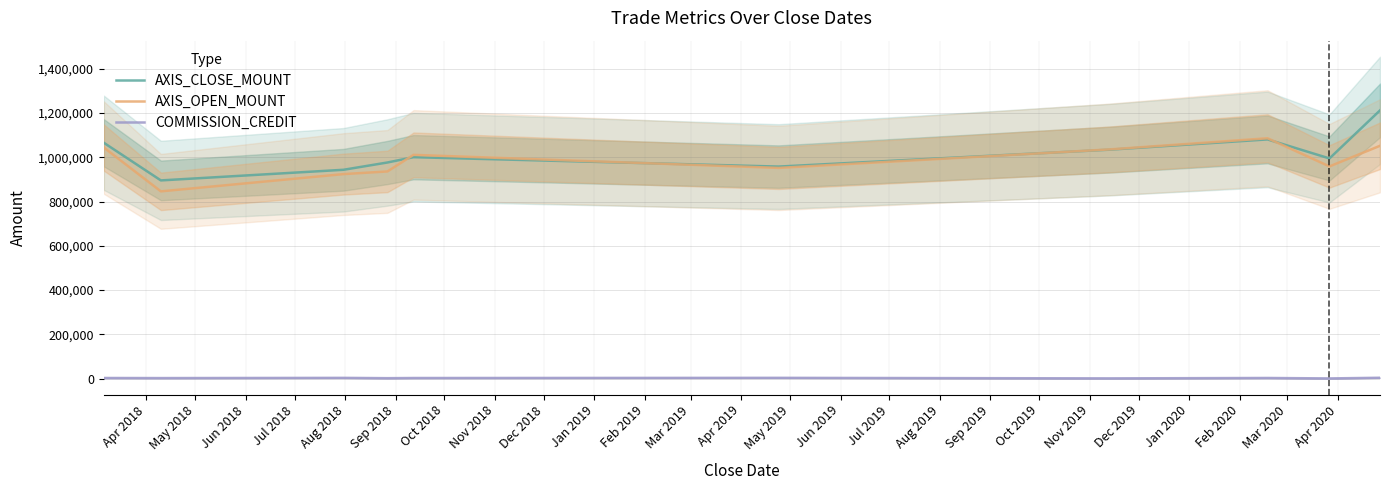

True or false: AXIS_CLOSE_MOUNT and COMMISSION_CREDIT cross at least once.

False